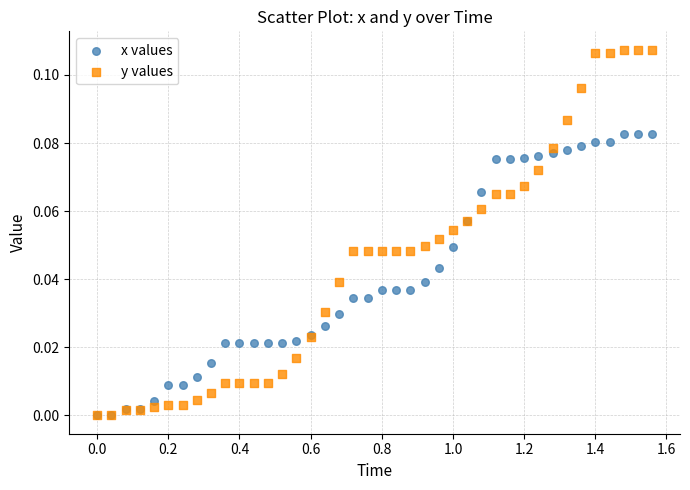

What are all the series names shown in the legend?

x values, y values